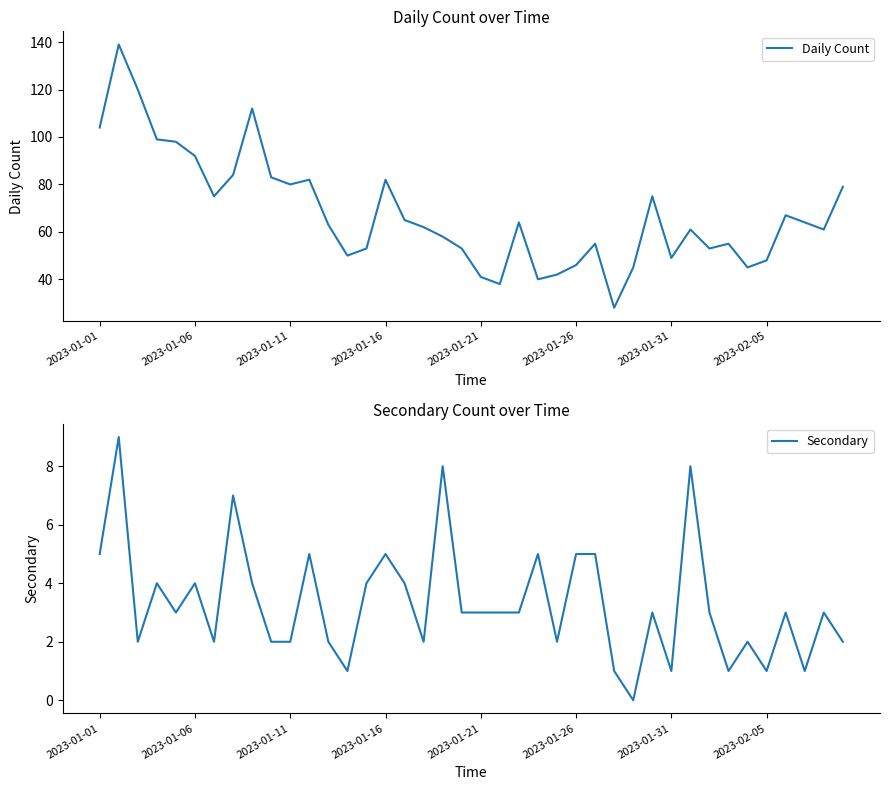

List the series in order of their peak value, lowest first.

Secondary, Daily Count